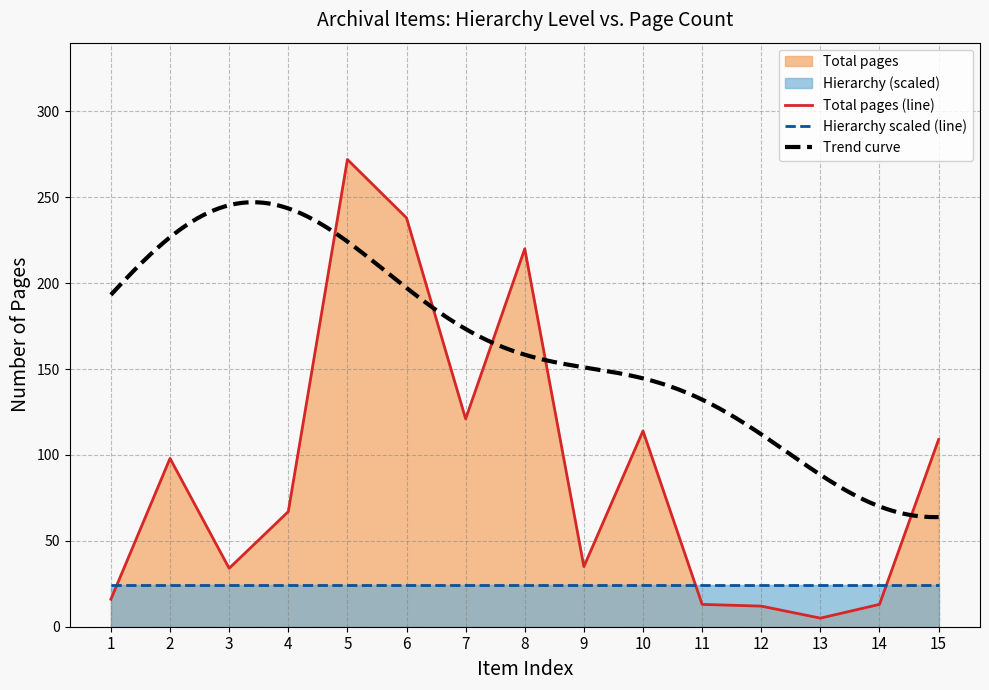

What is the average value?

91